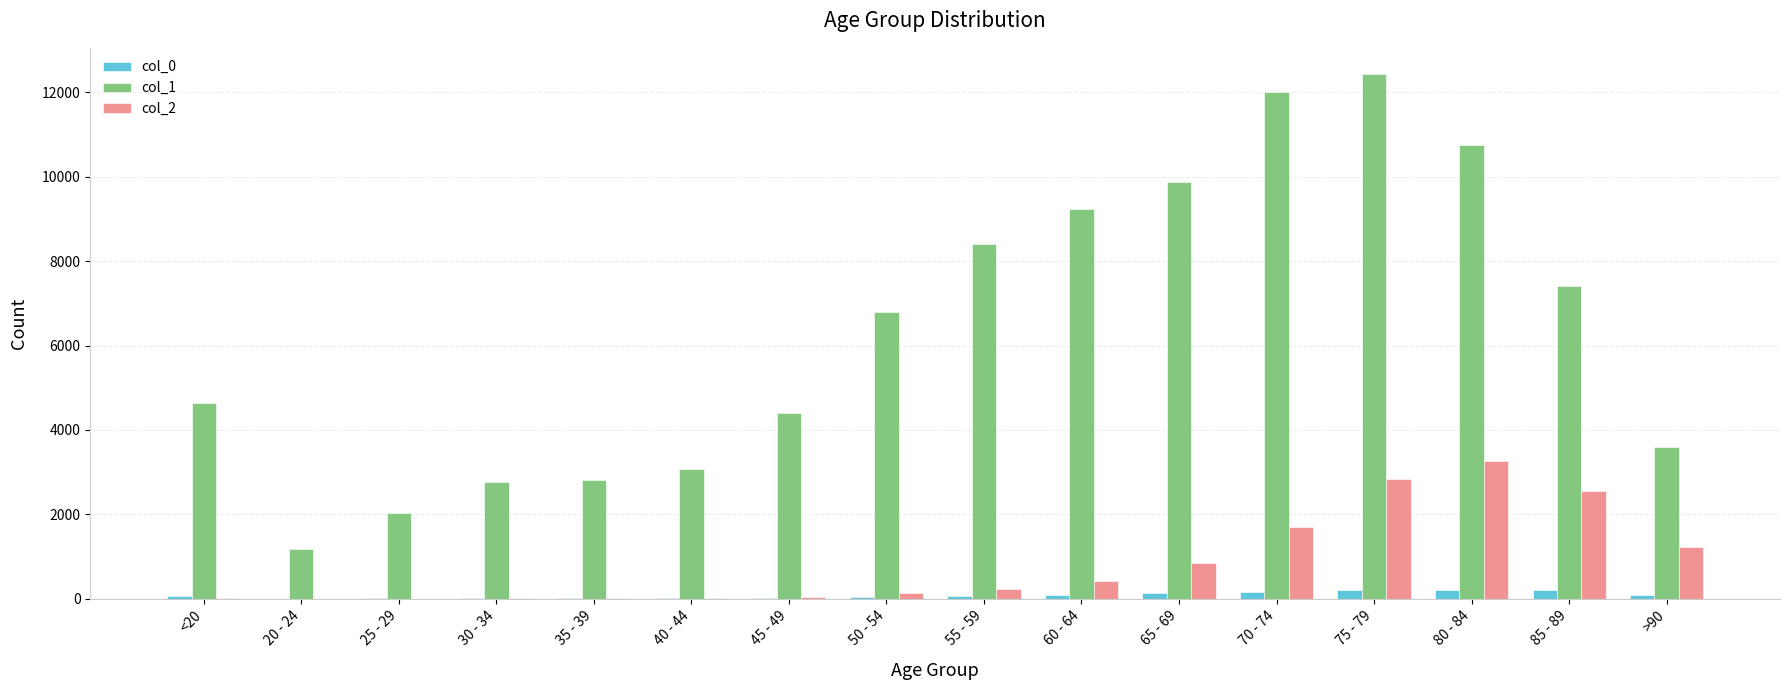

Which label corresponds to the largest value in the chart?

75 - 79